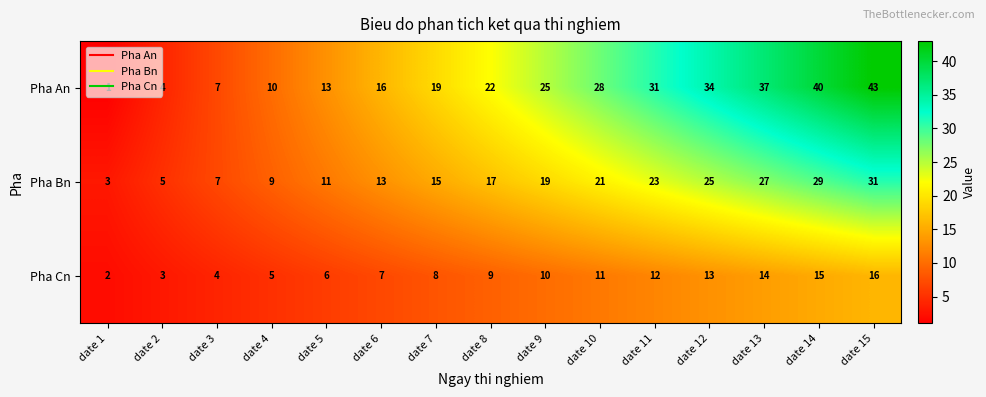

What is the greatest value displayed?

43